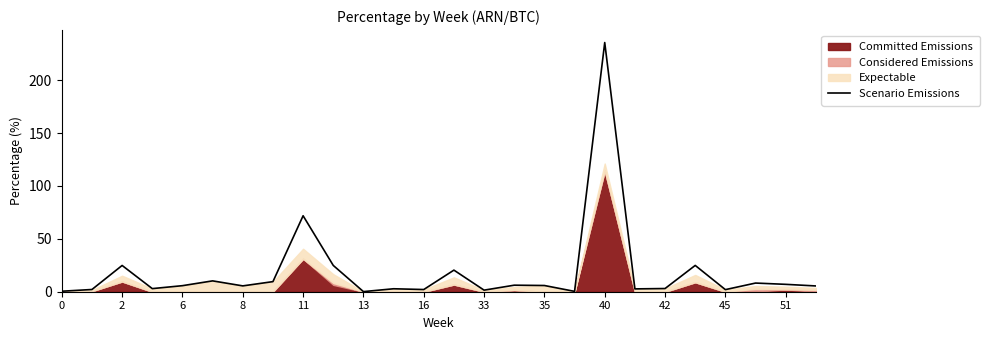

What is the highest value of the Scenario Emissions series?

235.7